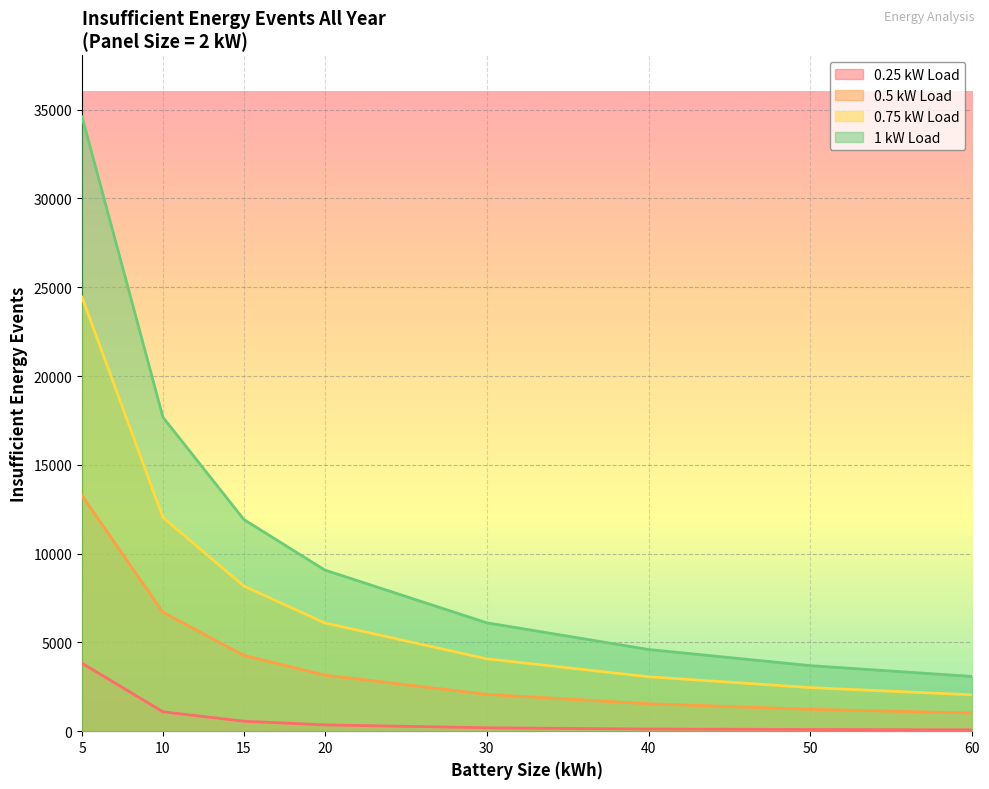

At which label does 0.5 kW Load first exceed 3158?

5